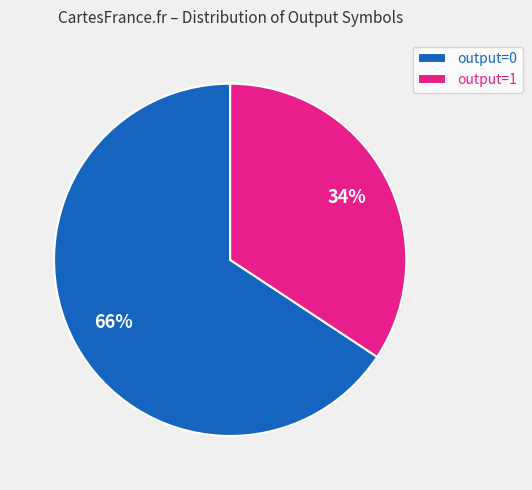

Which category has the smallest portion of the pie?

output=1